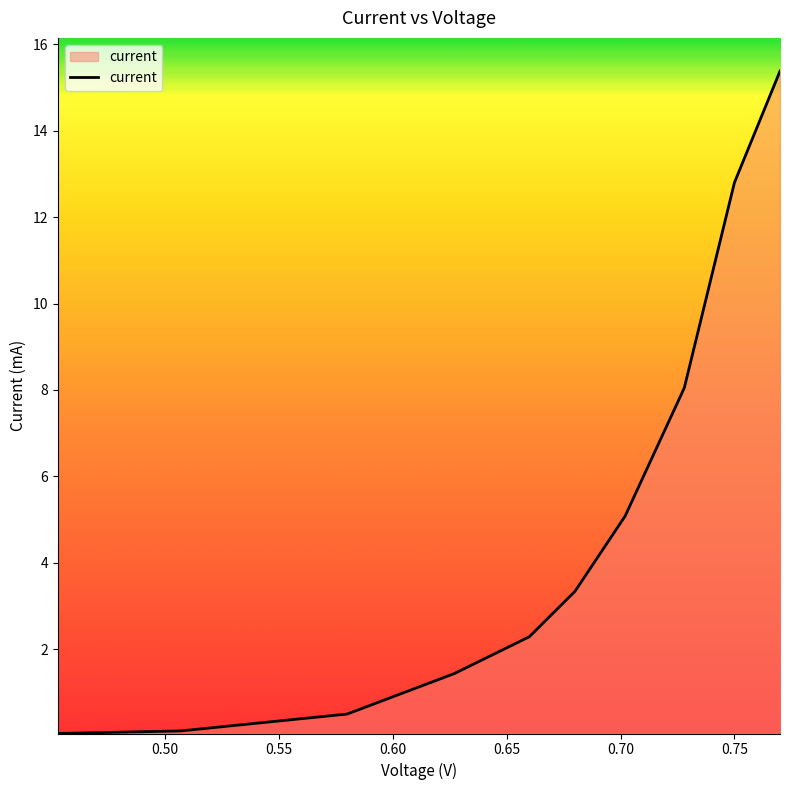

What is the greatest value displayed?

15.4